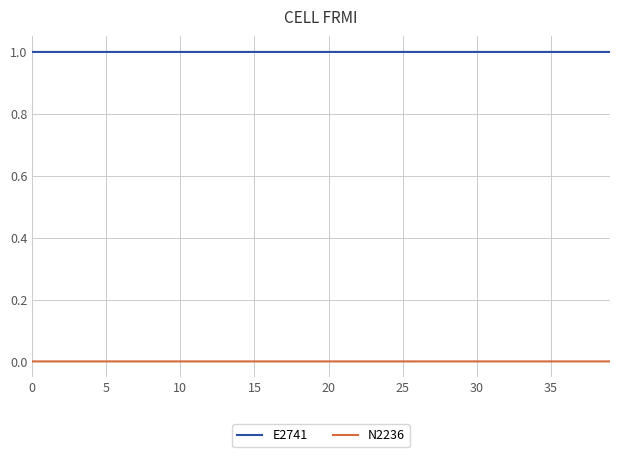

True or false: E2741 and N2236 cross at least once.

False